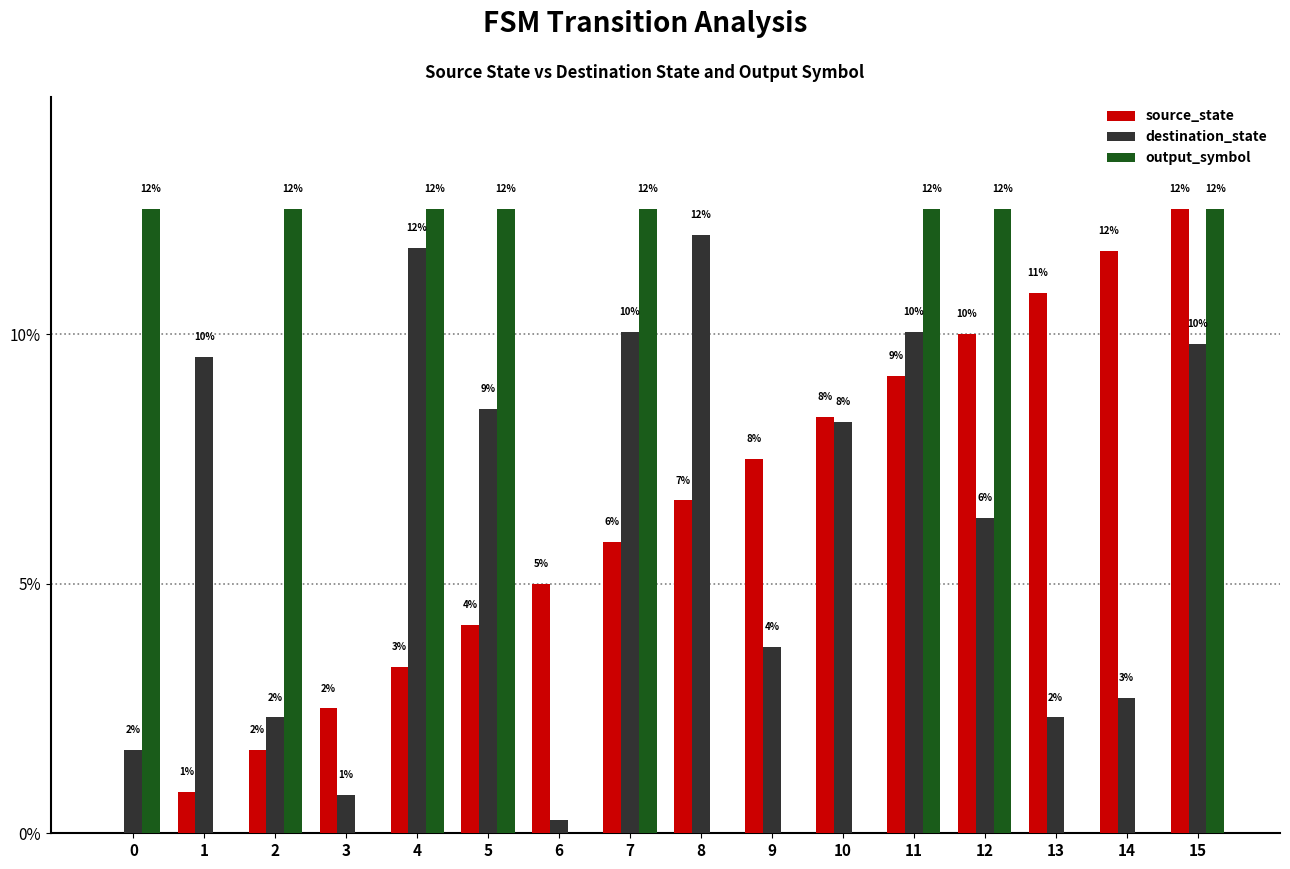

Which series has the widest spread of values?

source_state